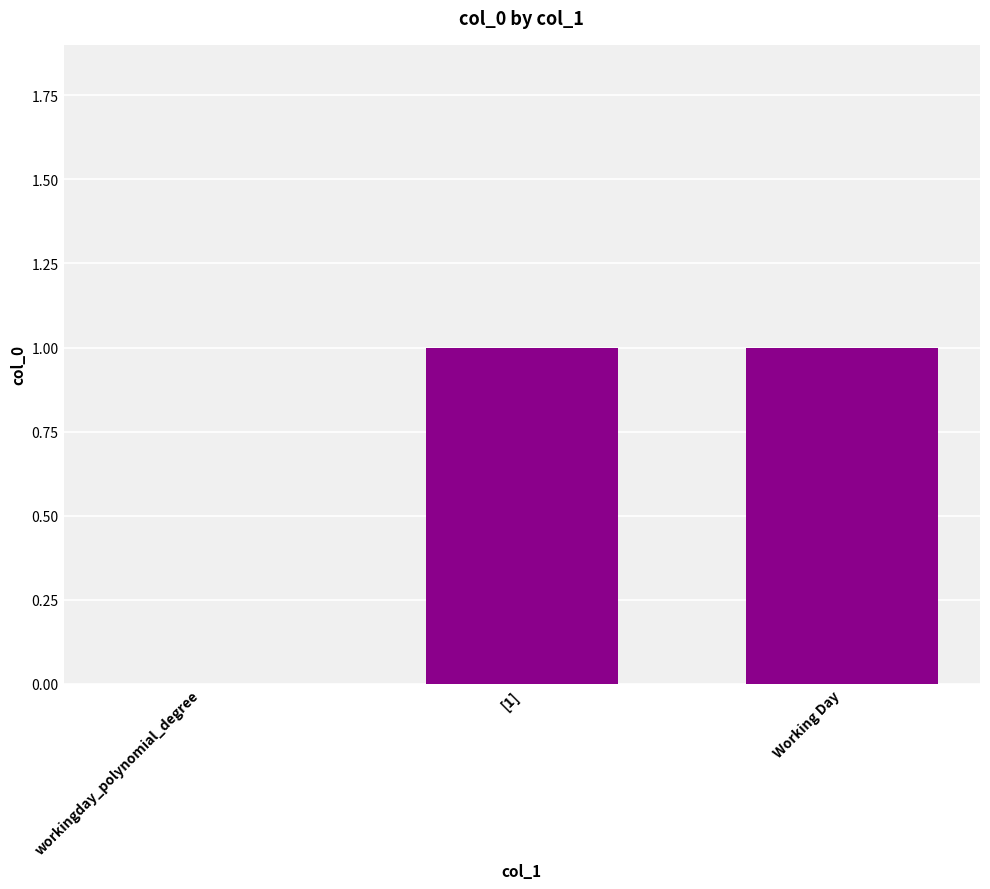

At which label is the value closest to 0?

workingday_polynomial_degree